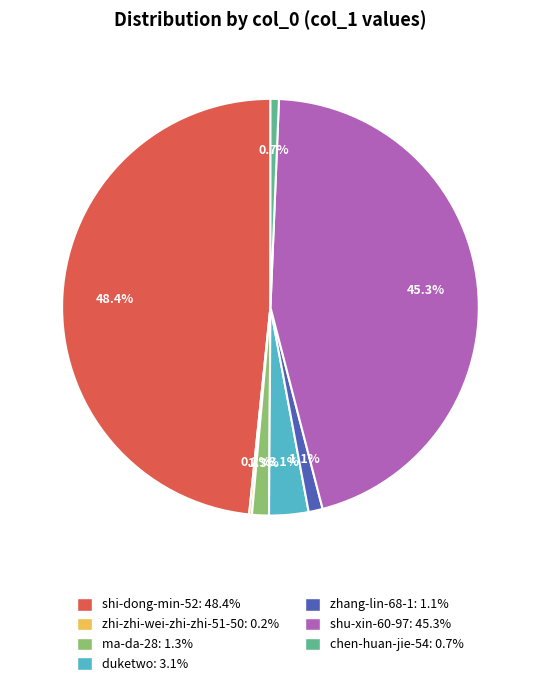

To the nearest percent, what is the average slice percentage?

14%